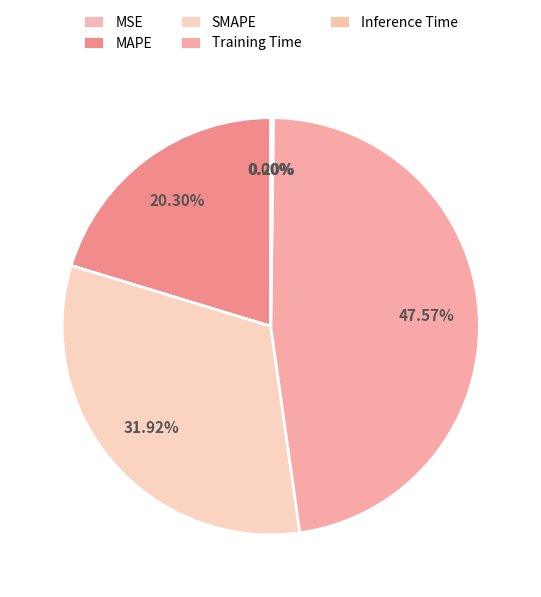

To the nearest percent, what is the average slice percentage?

20%